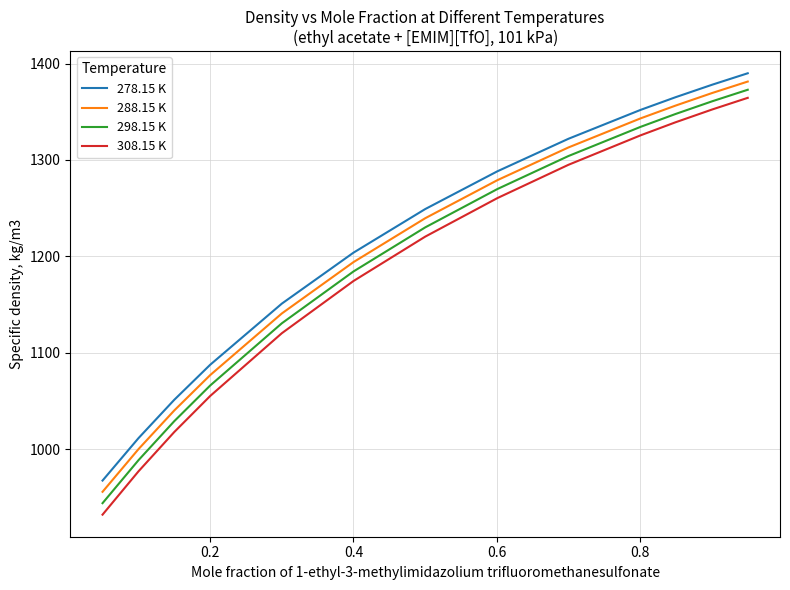

Which series has the widest spread of values?

308.15 K